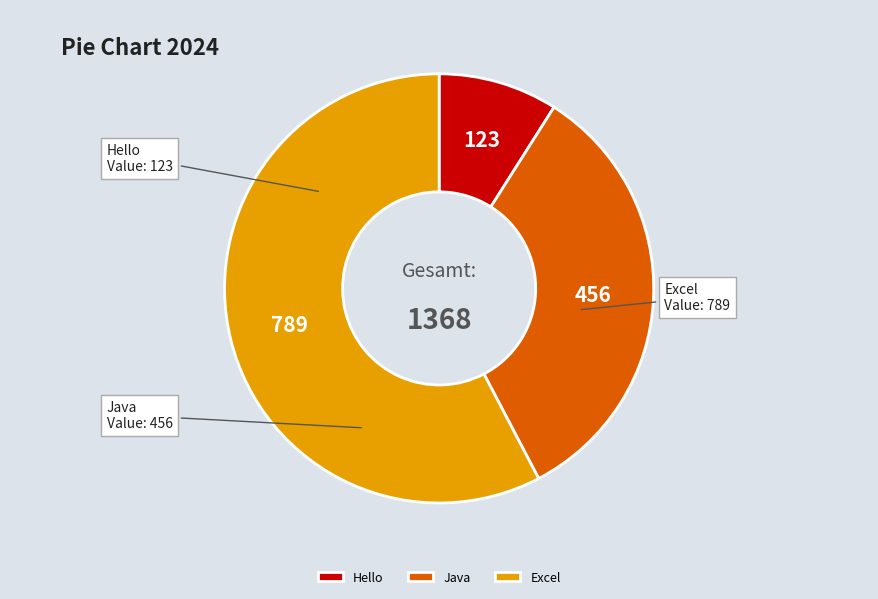

Rank the categories by value from lowest to highest.

Hello, Java, Excel